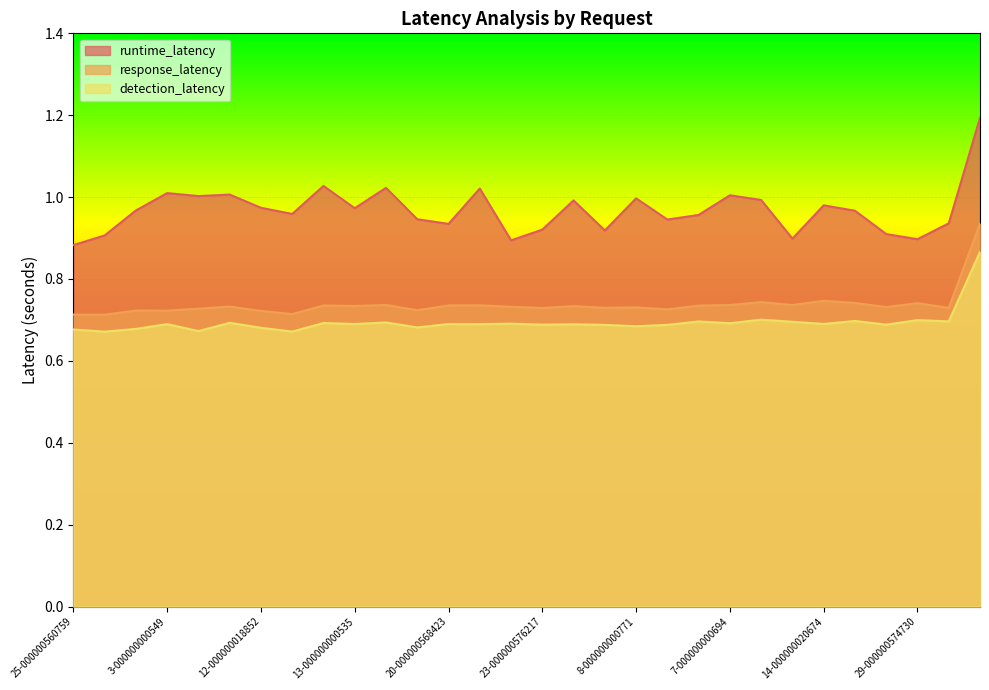

At which category is the sum across all series the highest?

6-000000000570